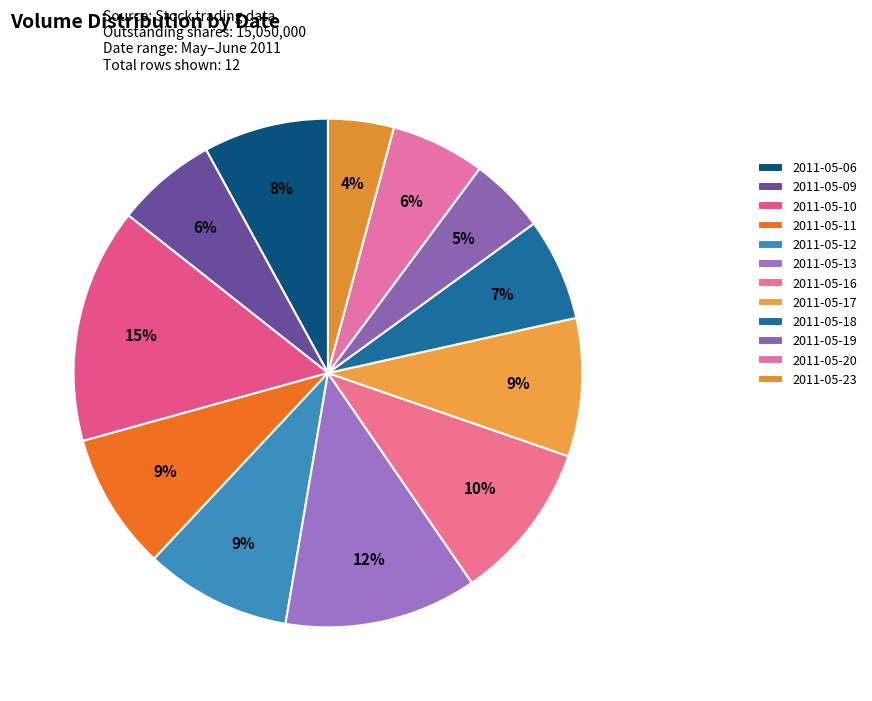

Is there any slice that represents more than half of the pie?

No